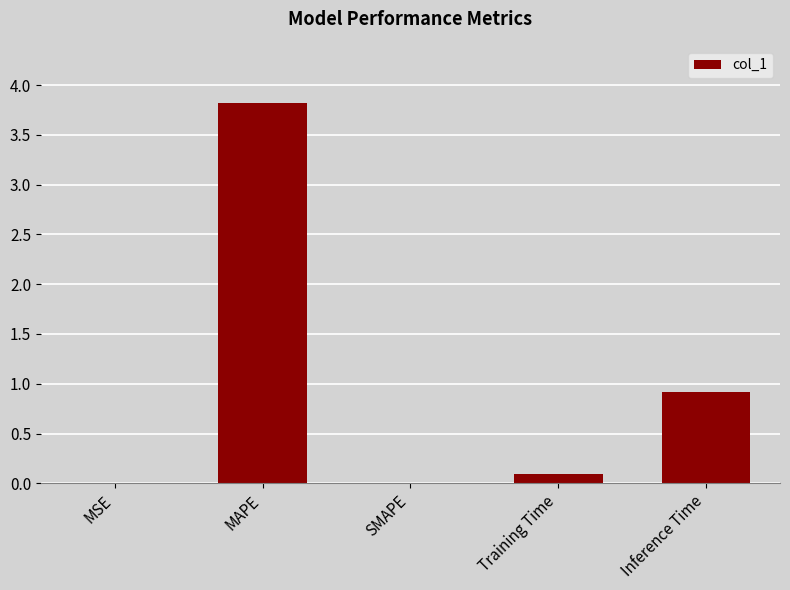

At which label is the value closest to 1?

Inference Time